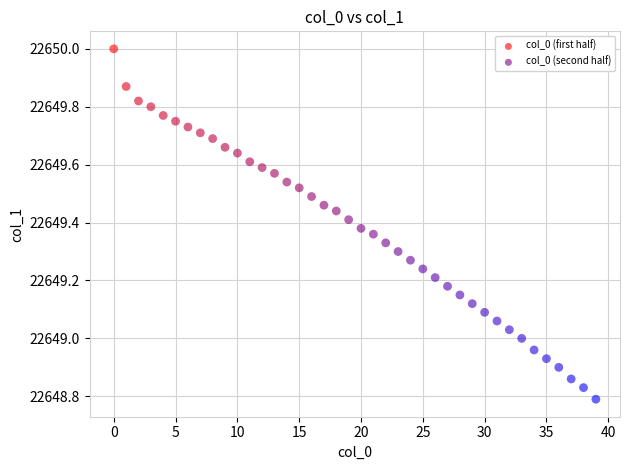

Which series contains the highest Y value?

col_0 (first half)